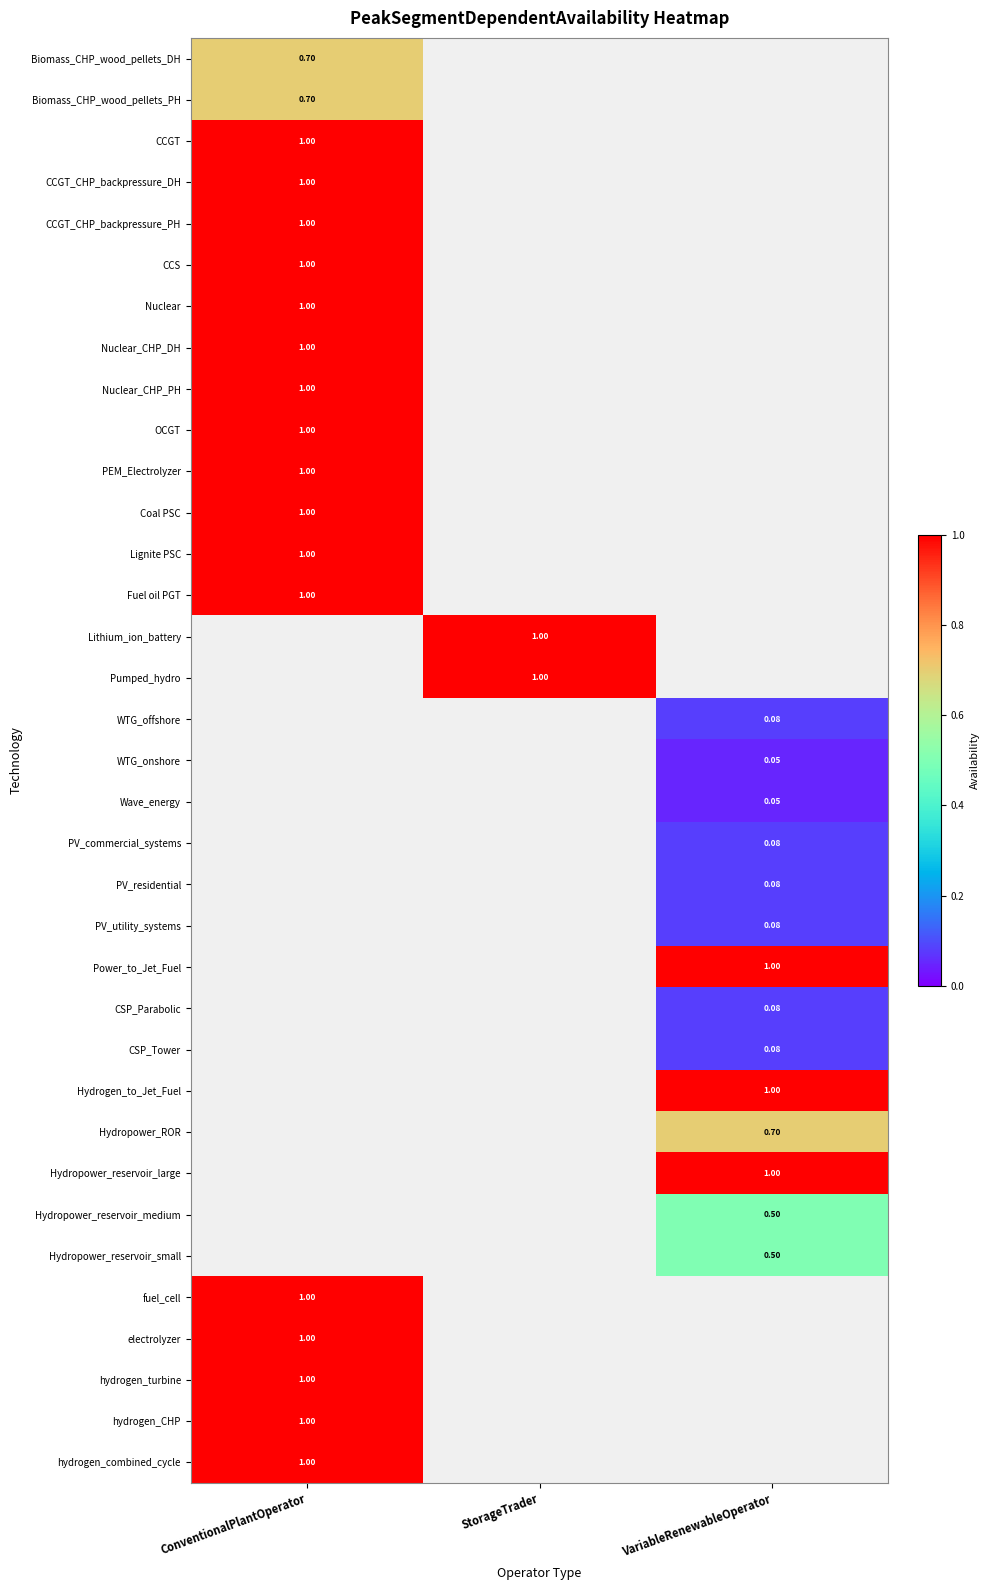

At which label does Hydropower_reservoir_large reach its minimum?

ConventionalPlantOperator